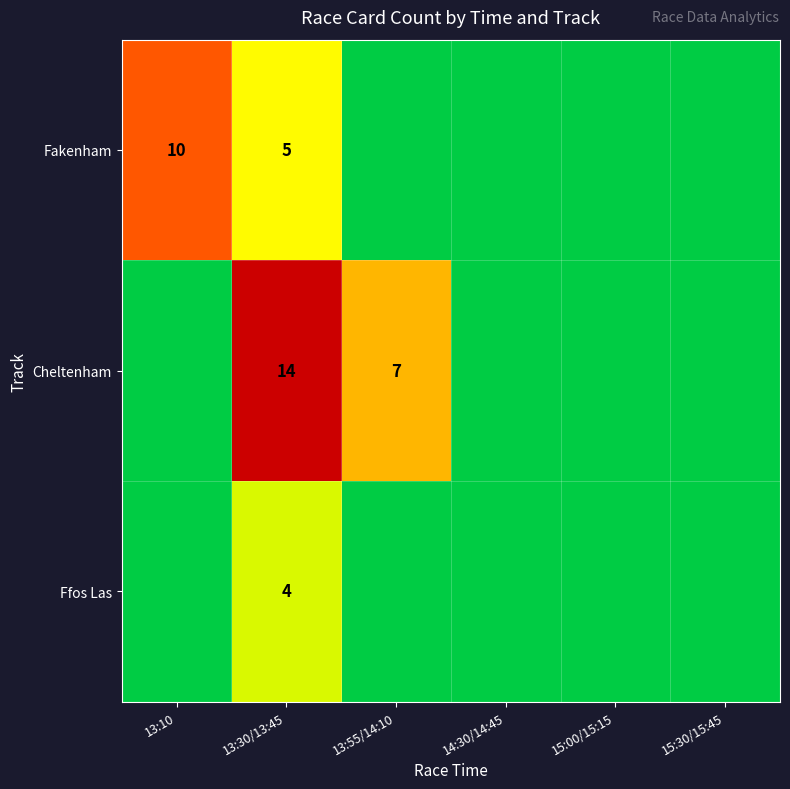

The Ffos Las series shows 4 at 13:30/13:45. True or false?

True